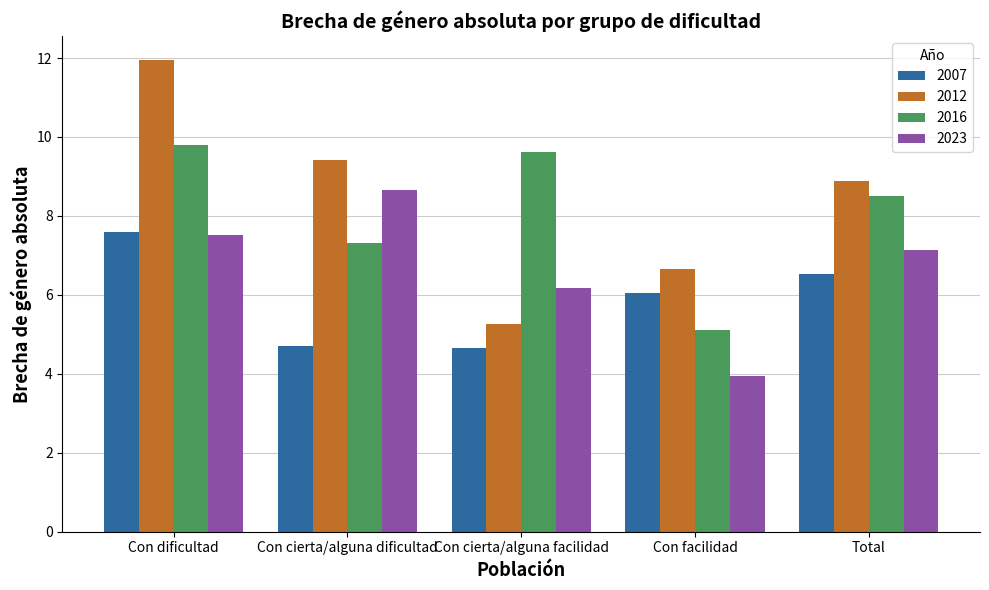

True or false: 2016 has a value of 9.8 at Con dificultad.

True